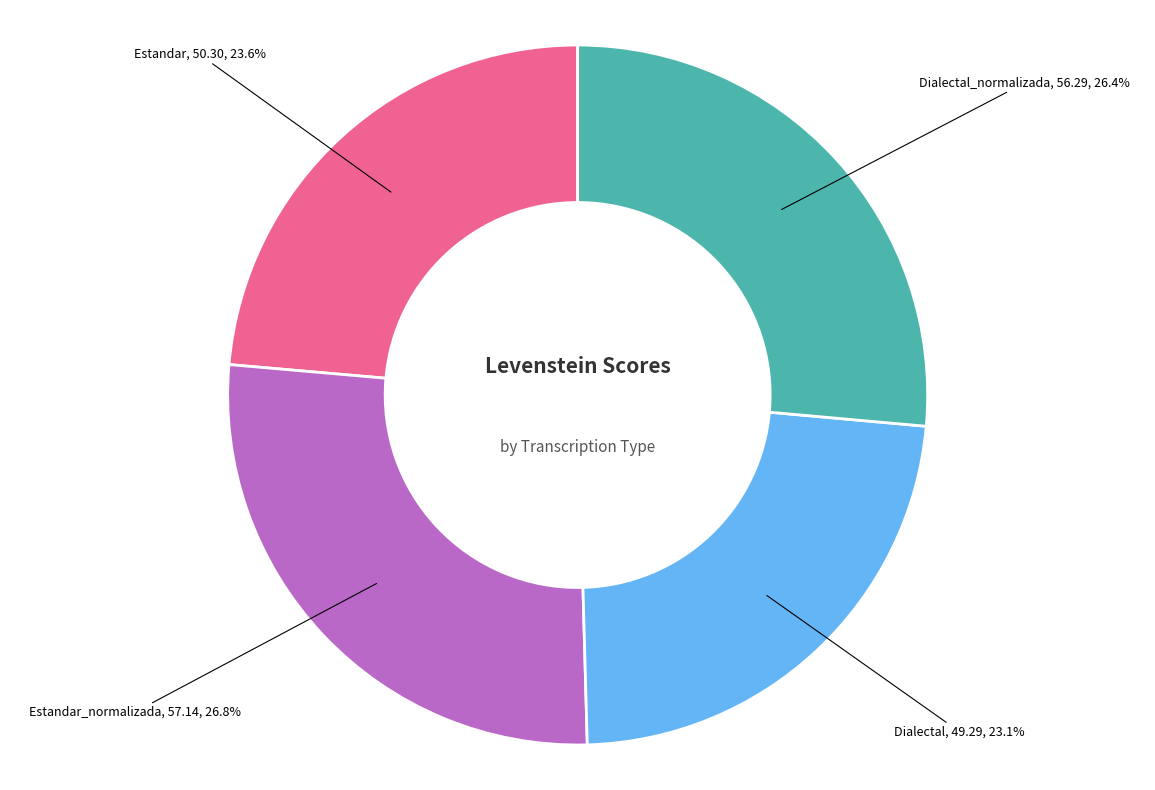

Is there any slice that represents more than half of the pie?

No